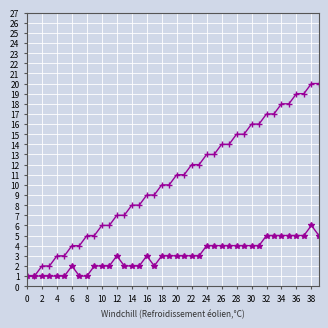

What is the greatest value displayed?

20